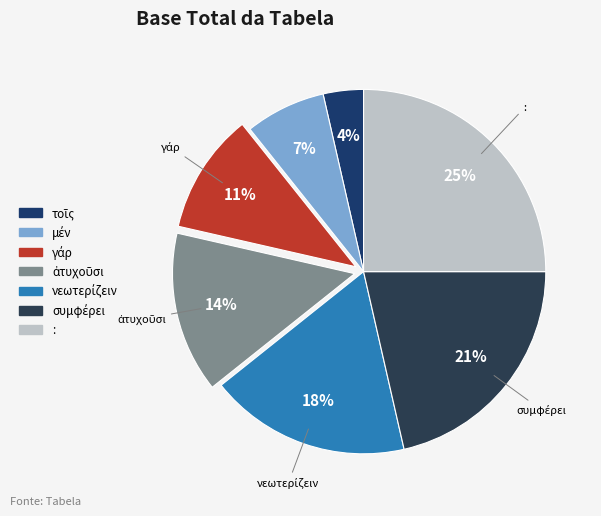

Which slice is the smallest?

τοῖς